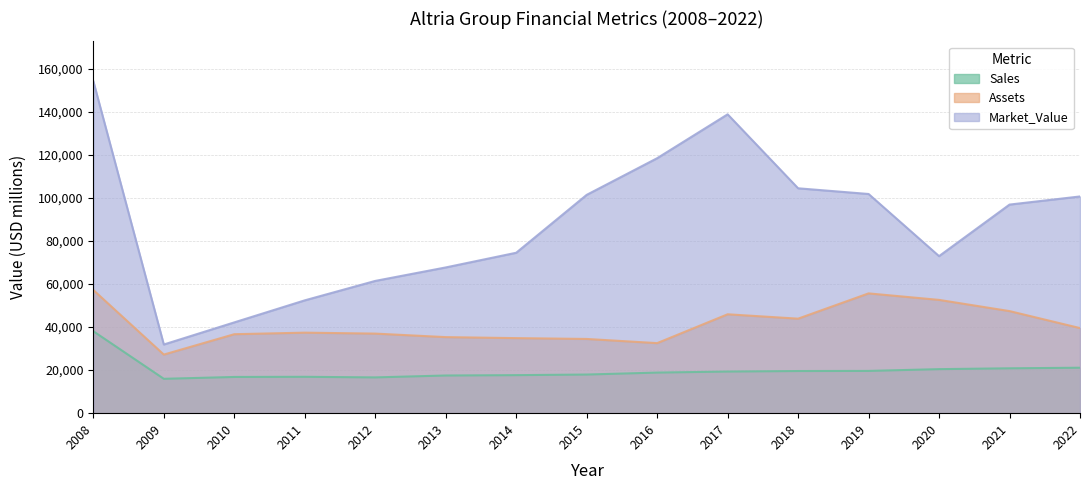

Rank the series by their average value, from highest to lowest.

Market_Value, Assets, Sales